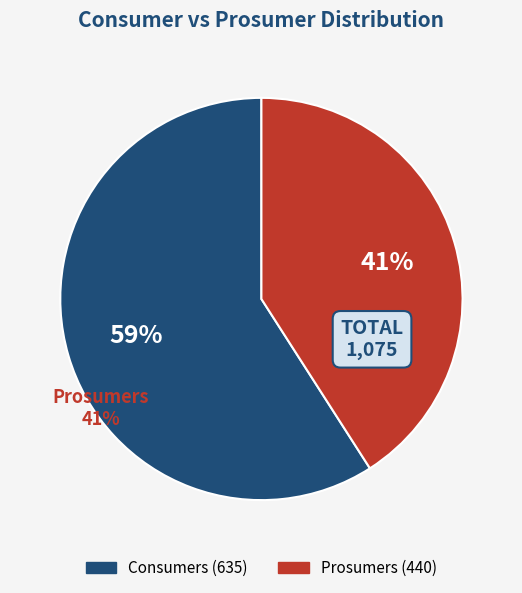

Rank the categories by value from highest to lowest.

Consumers, Prosumers